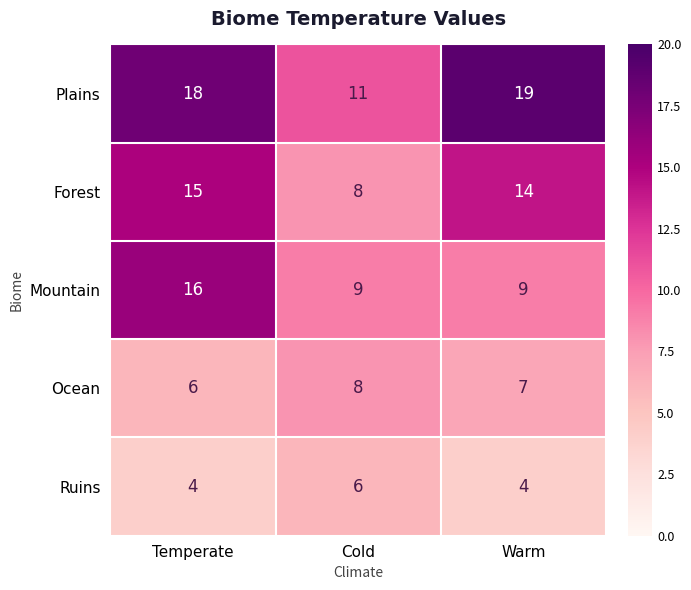

Which category has the highest value in the Ocean series?

Cold